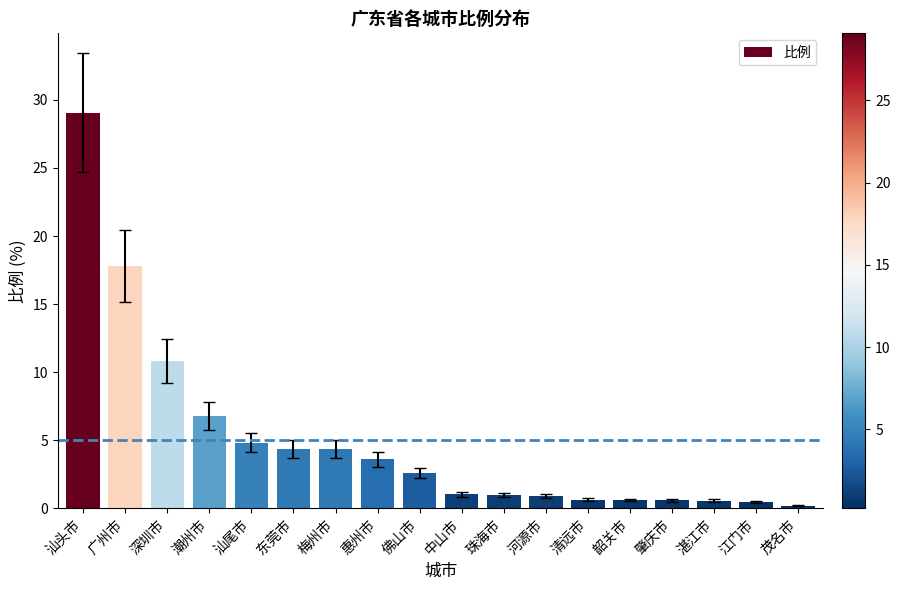

At which category does the chart reach its peak across all series?

汕头市